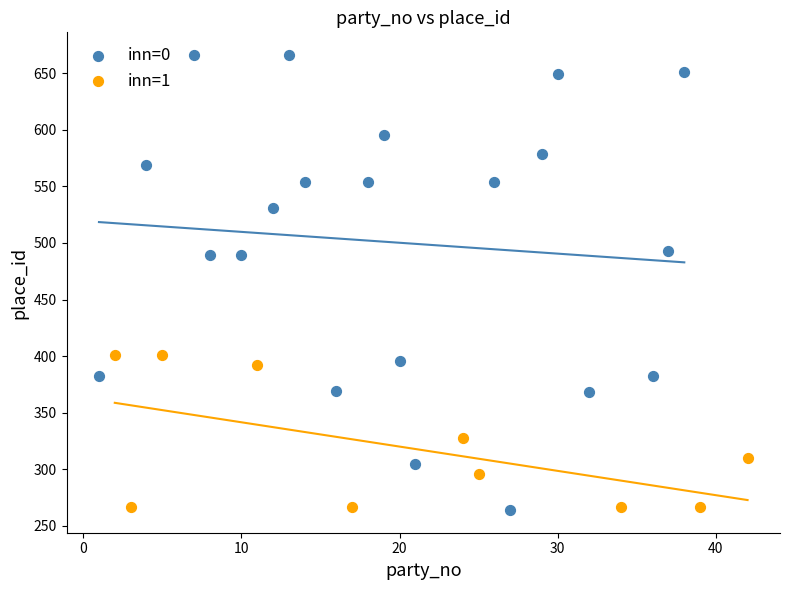

Which series reaches the maximum Y coordinate?

inn=0